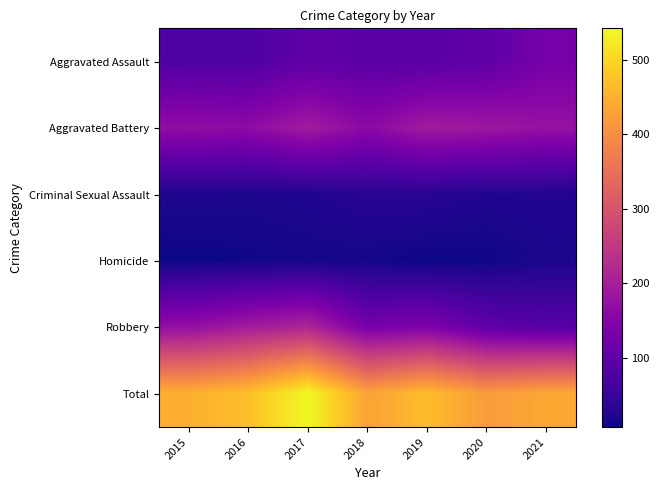

At how many categories does at least one series exceed 349?

7